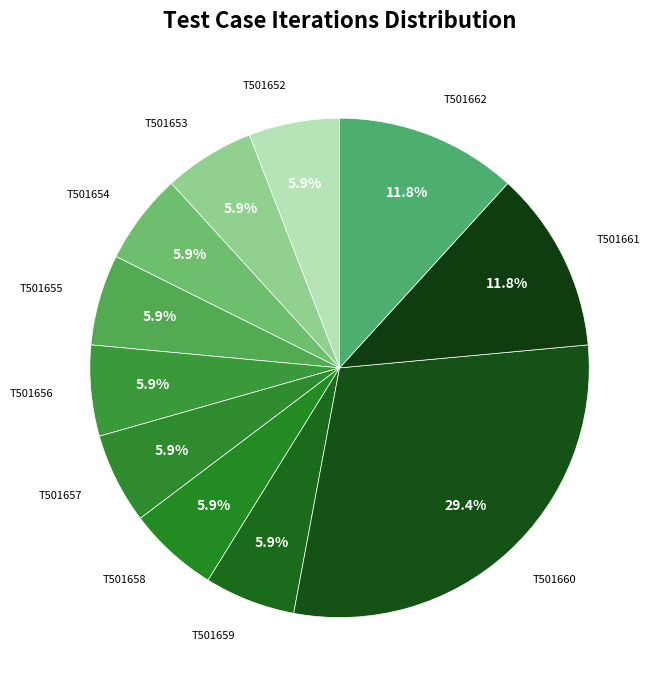

To the nearest percent, what percentage of the pie is T501654?

6%